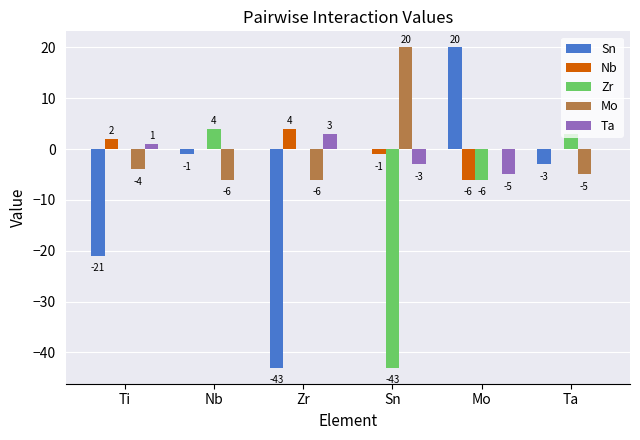

What is the approximate value of Zr at Nb, to the nearest 5?

5